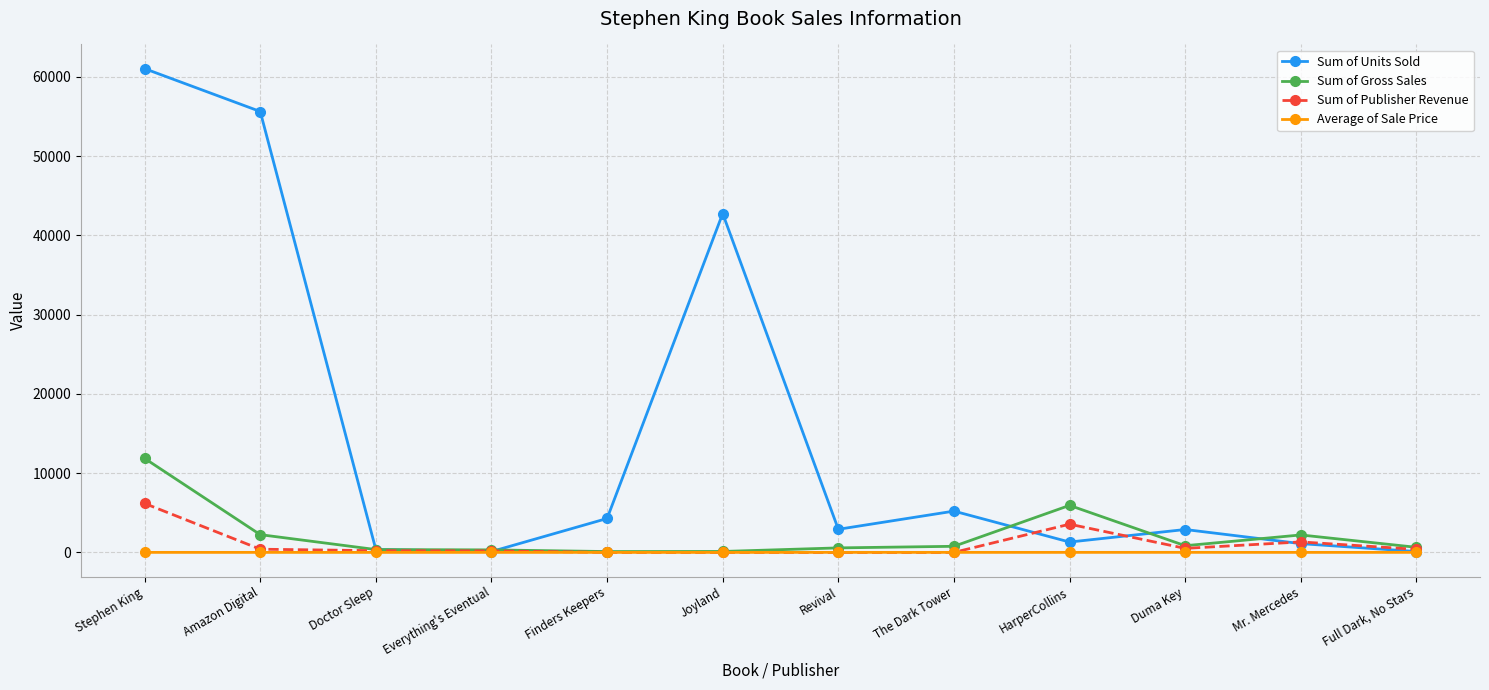

Rank the series by their maximum value, from highest to lowest.

Sum of Units Sold, Sum of Gross Sales, Sum of Publisher Revenue, Average of Sale Price